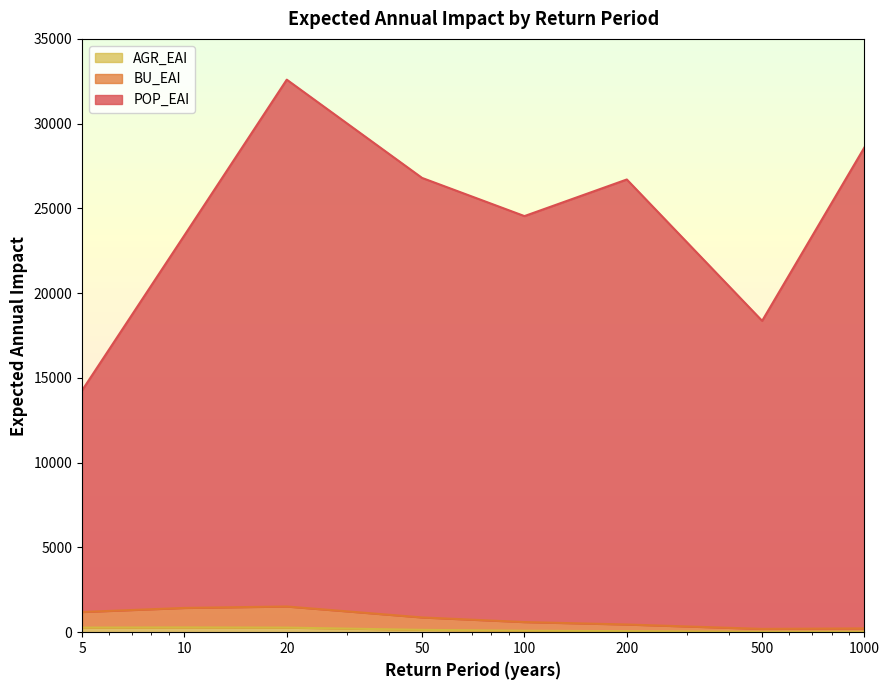

What is the difference between the second highest and minimum values in the AGR_EAI series?

245.6